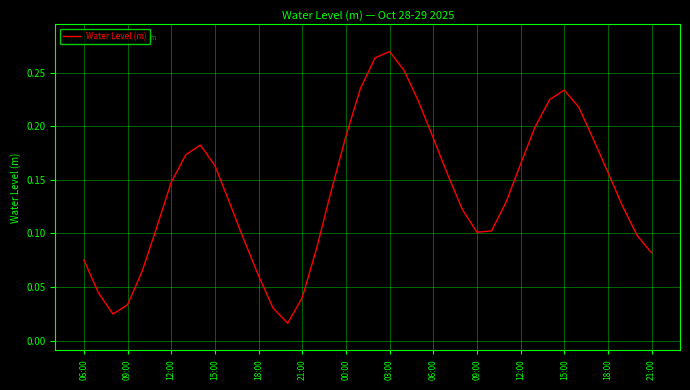

How many lines are shown in the chart?

1